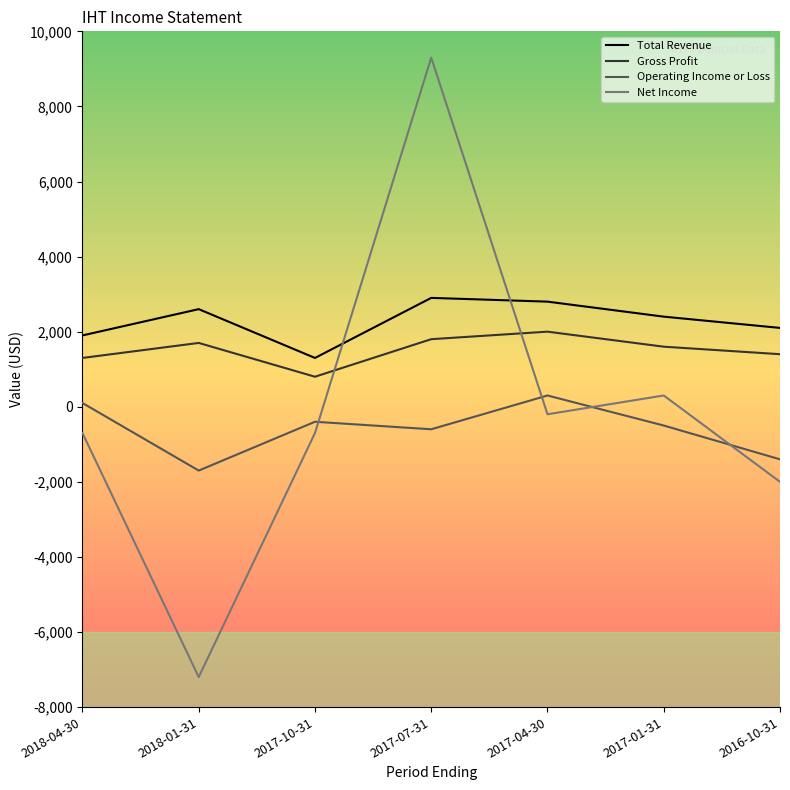

What is the difference between the maximum and minimum values in the Operating Income or Loss series?

2000